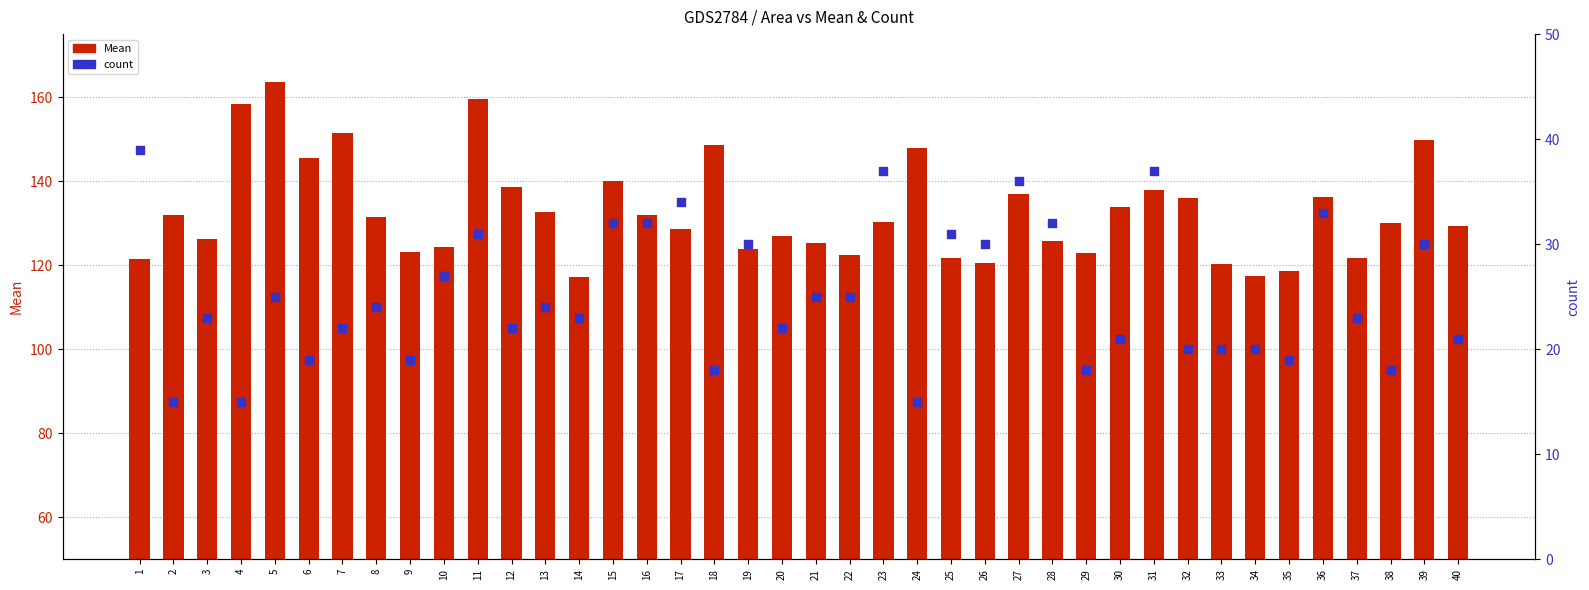

Which series has the largest total across all categories?

Mean